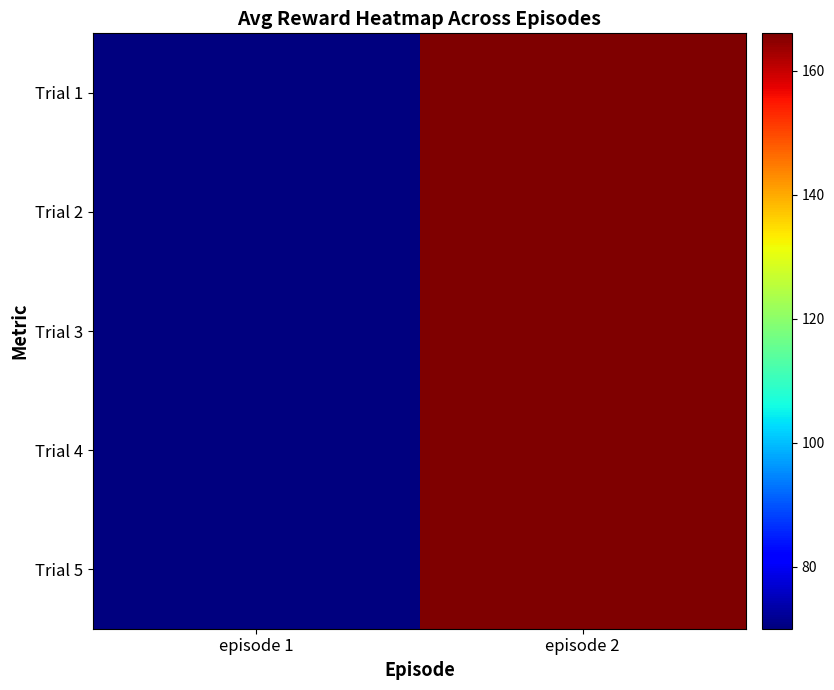

List the series in order of their peak value, highest first.

Trial 1, Trial 2, Trial 3, Trial 4, Trial 5